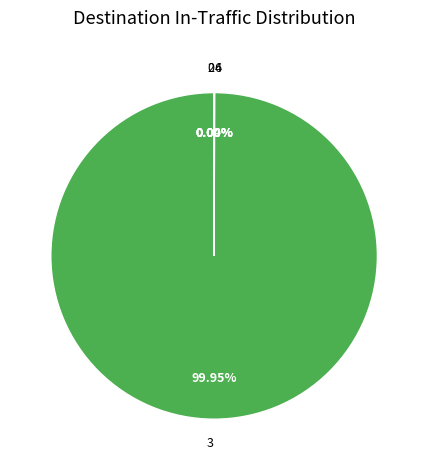

What is the majority slice?

3